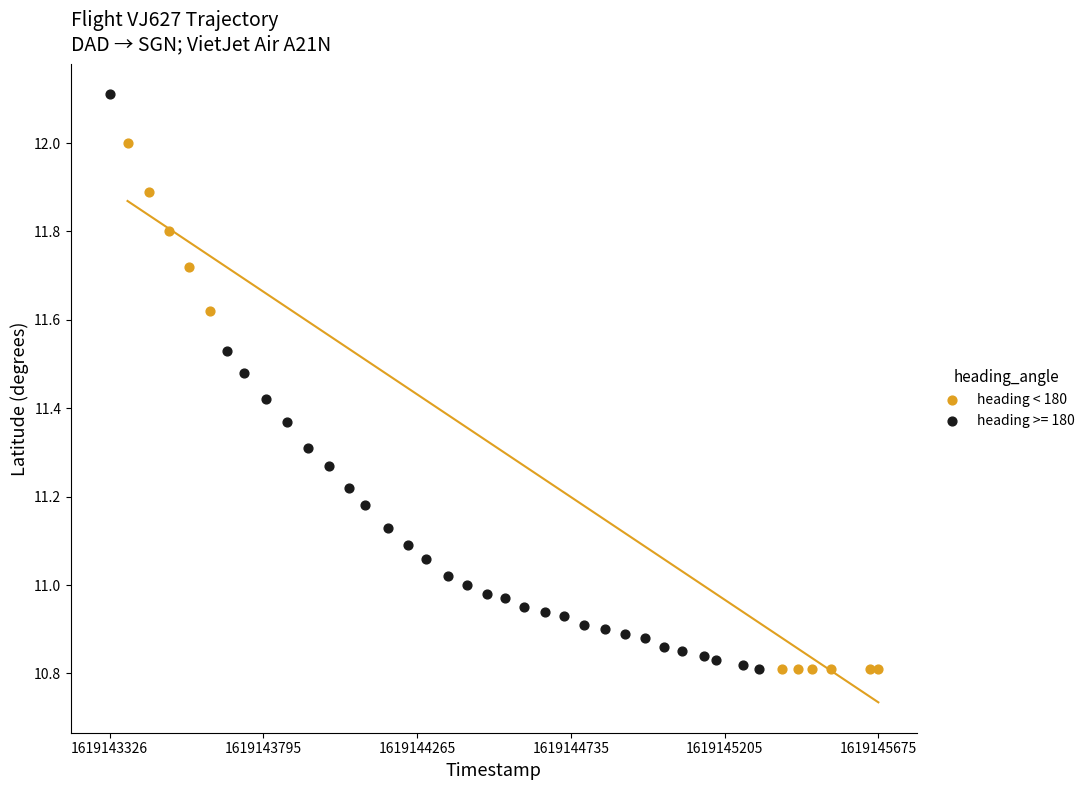

Which series has the largest Y range (max minus min)?

heading >= 180